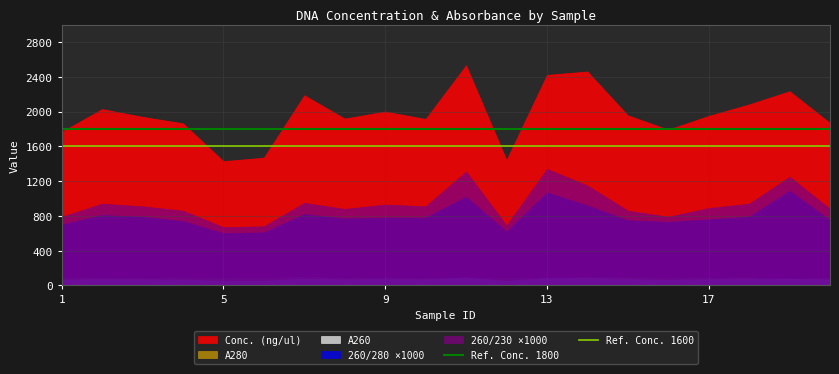

True or false: Ref. Conc. 1600 and Ref. Conc. 1800 cross at least once.

False